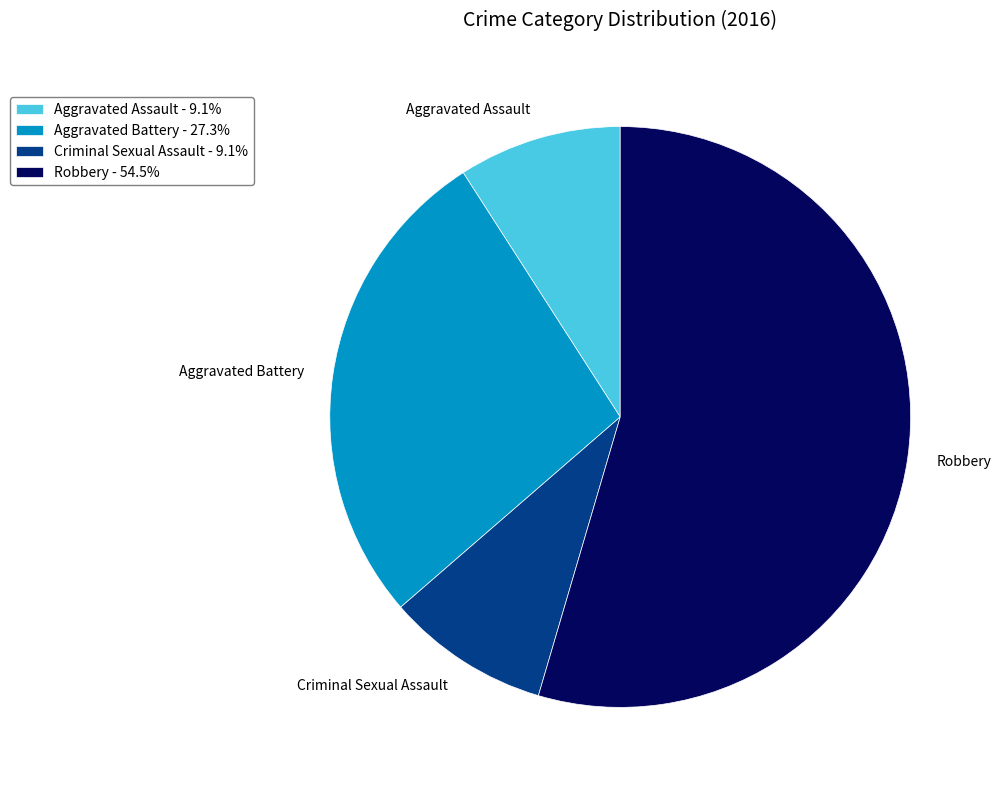

Combined, do Criminal Sexual Assault - 9.1% and Robbery - 54.5% account for over 50%?

Yes